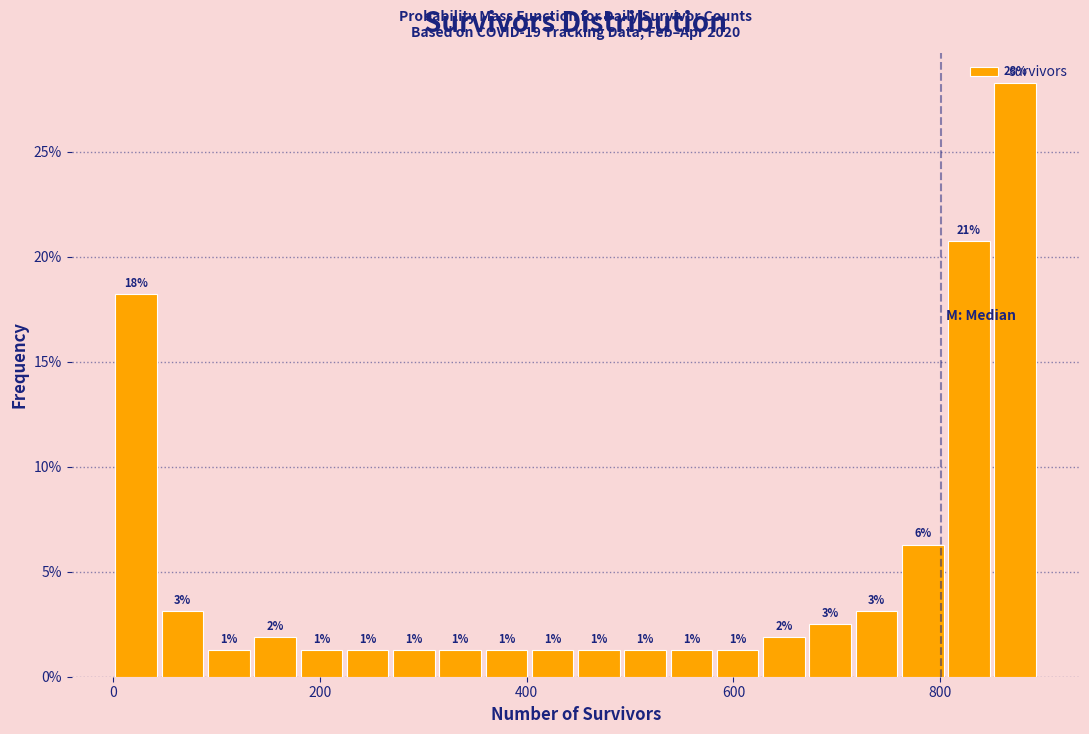

Around what value on the x-axis is the tallest bar? Give the approximate position of its centre, as read against the axis.

880